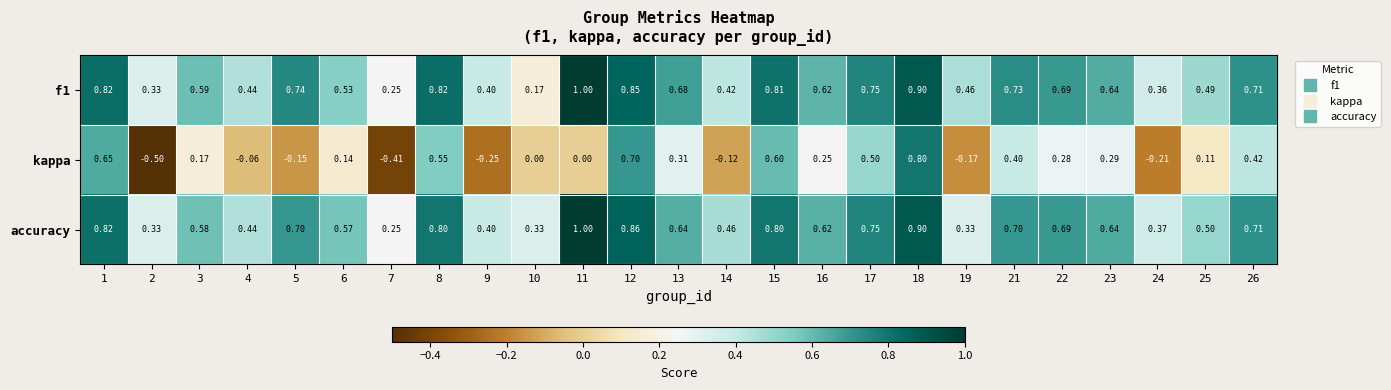

Which series has the widest spread of values?

kappa